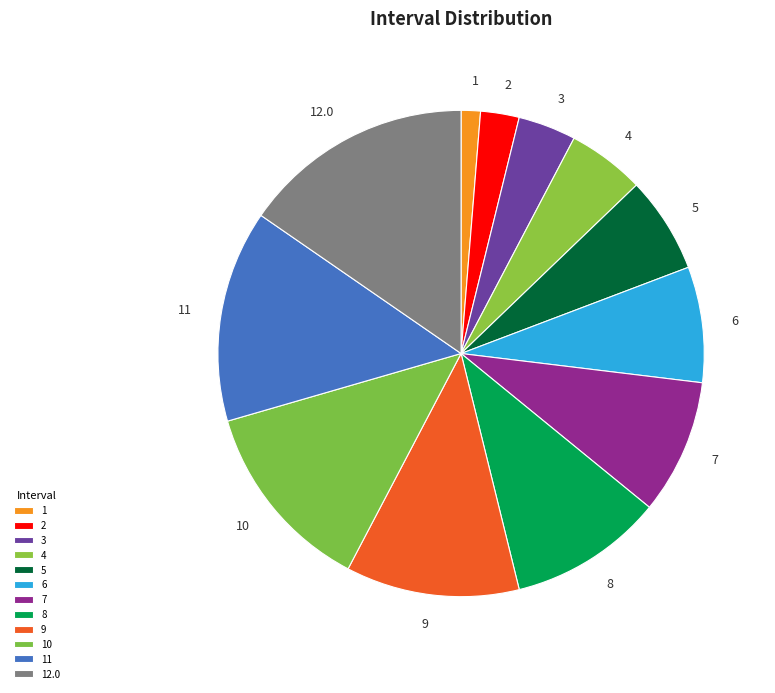

Is 2 the majority of the pie?

No